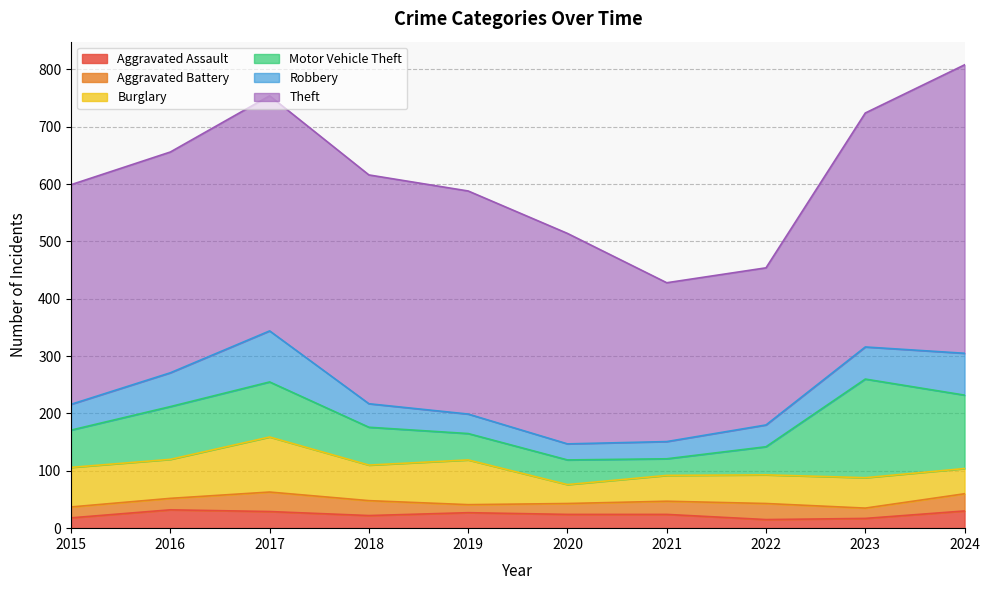

Does the chart have visible grid lines?

Yes